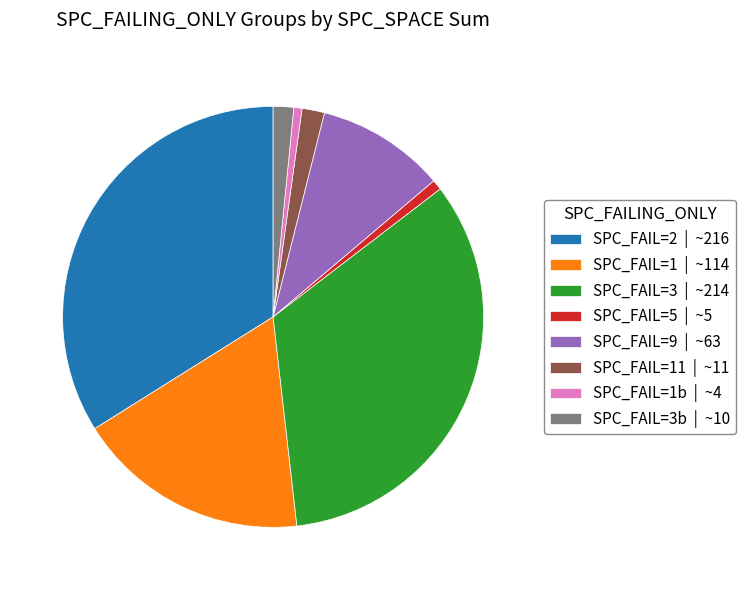

Do SPC_FAIL=3b | ~10 and SPC_FAIL=3 | ~214 together represent more than half of the pie?

No